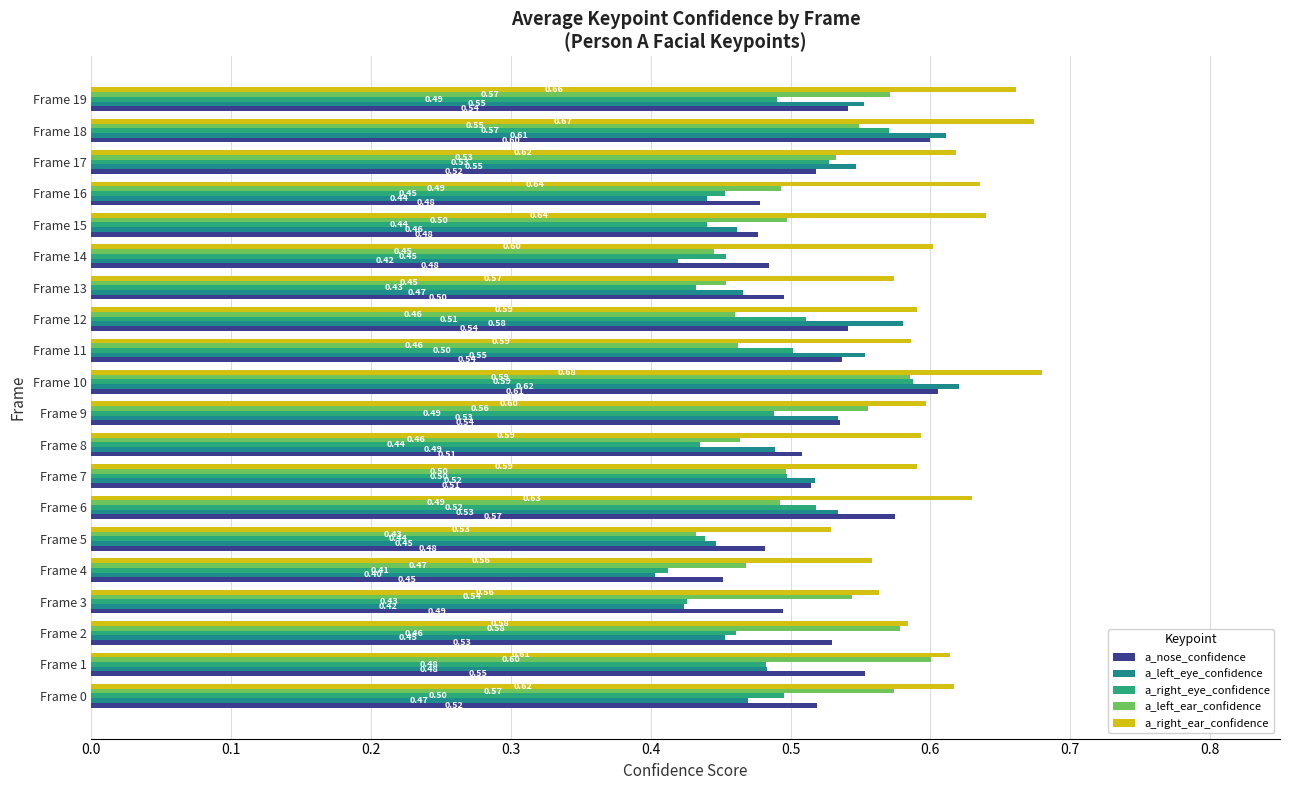

What is the maximum value for a_nose_confidence?

0.6